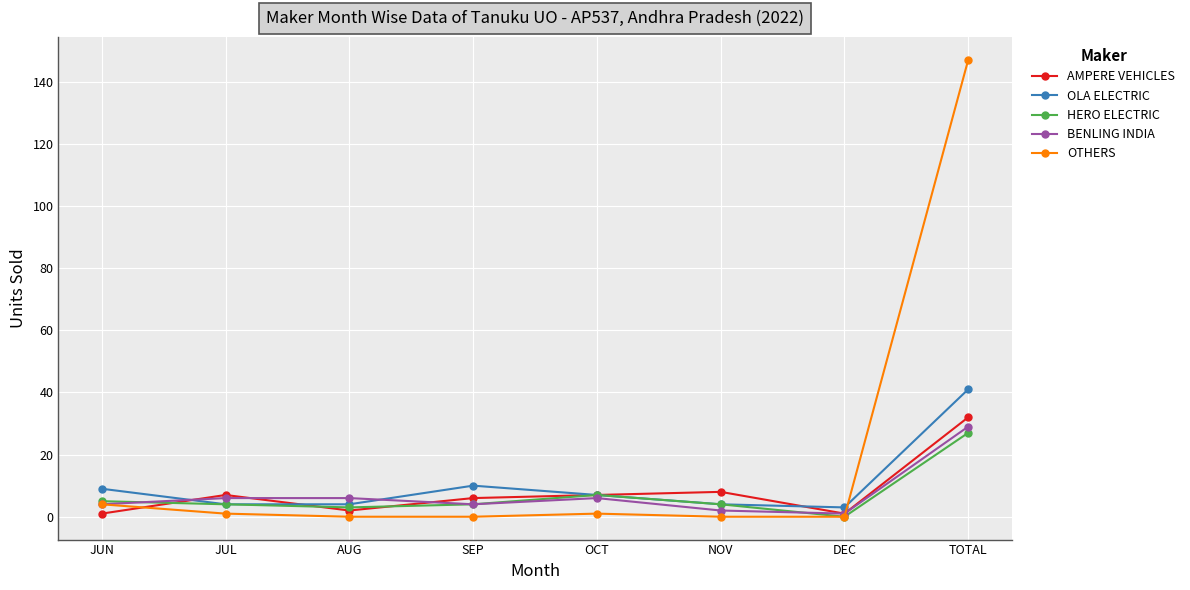

At which label does OTHERS first exceed 1?

JUN